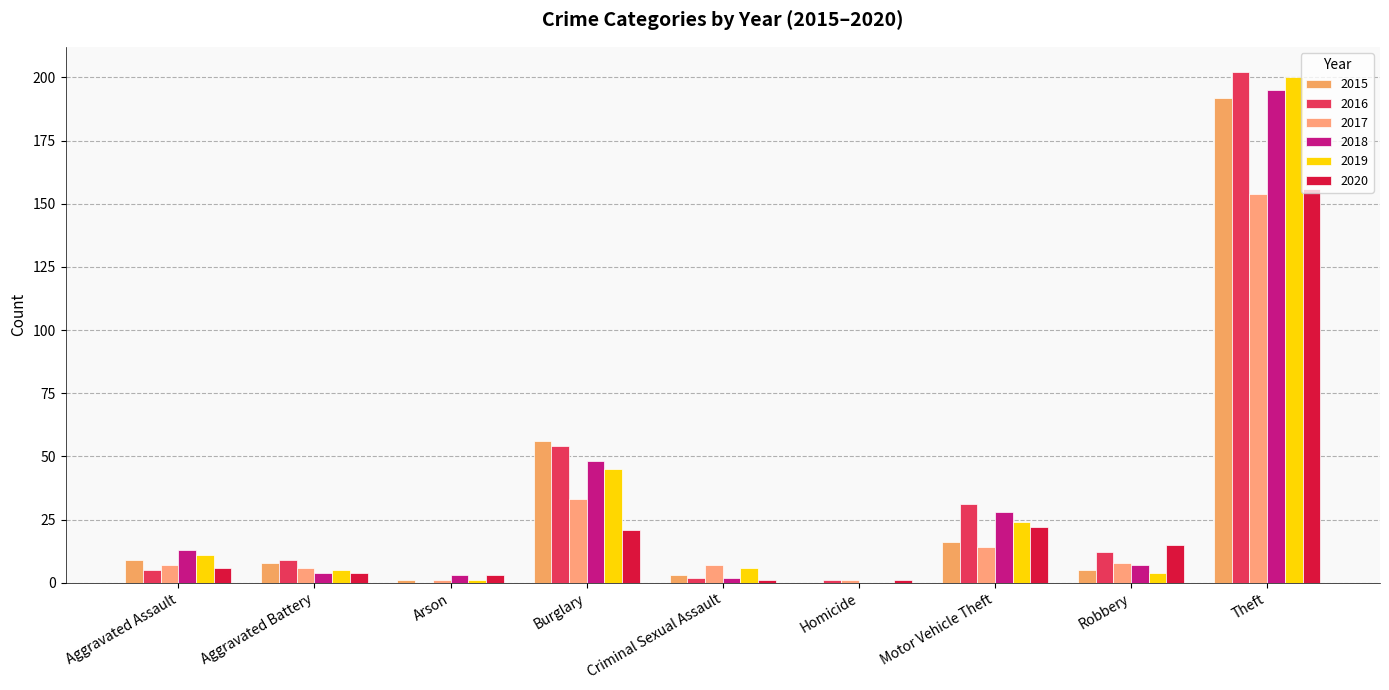

What is the minimum value for 2020?

1